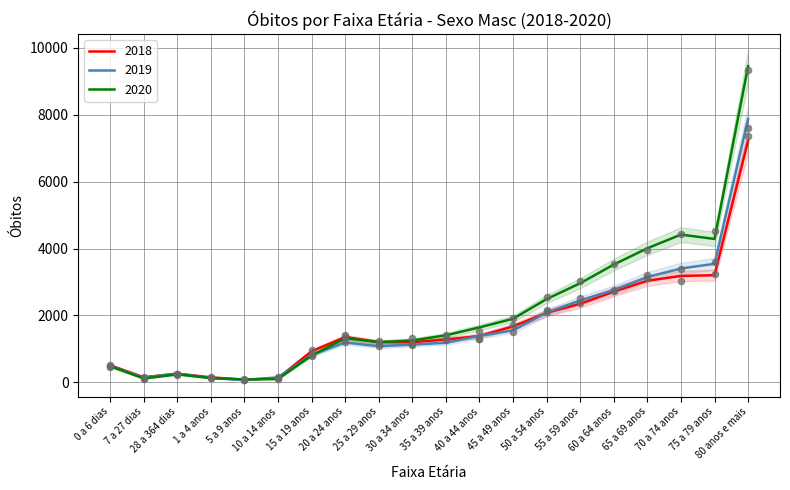

What are all the series names shown in the legend?

2018, 2019, 2020